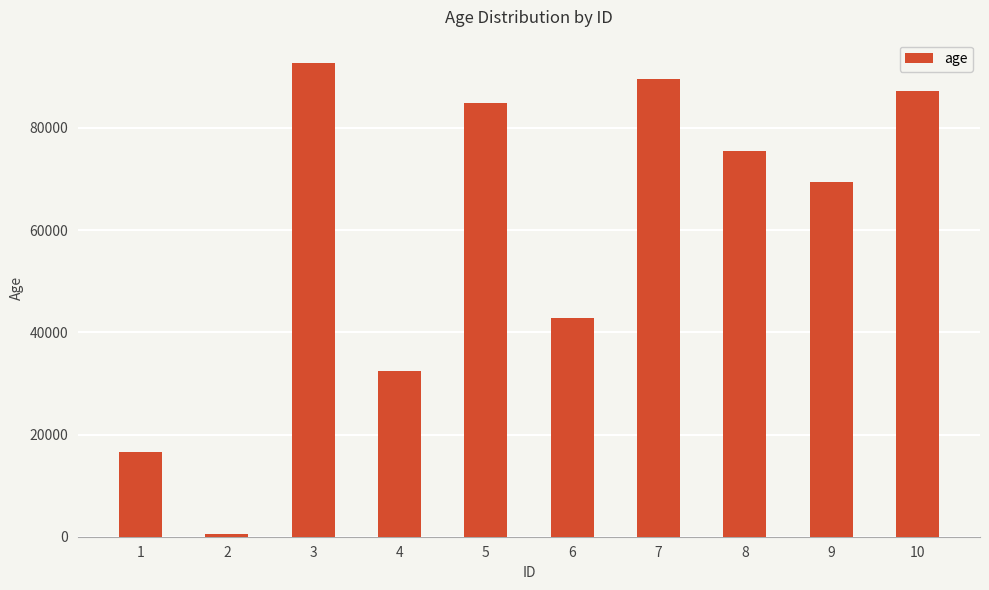

Reading right to left, transcribe all the data shown in this chart.

10=87146	9=69478	8=75555	7=89576	6=42754	5=84891	4=32518	3=92630	2=552	1=16526